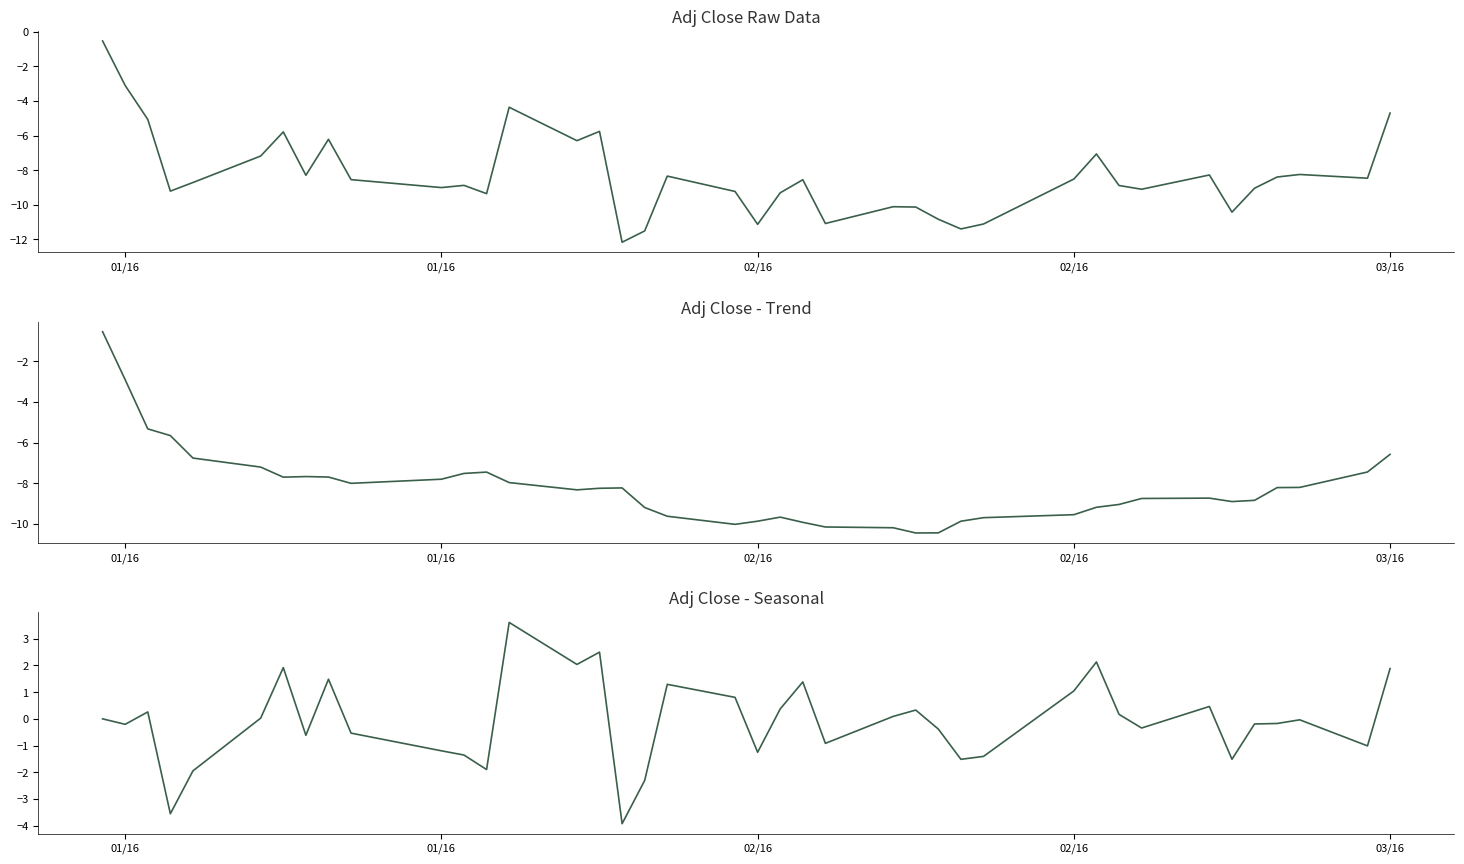

The value of Adj Close at 13 is -7.4. True or false?

False